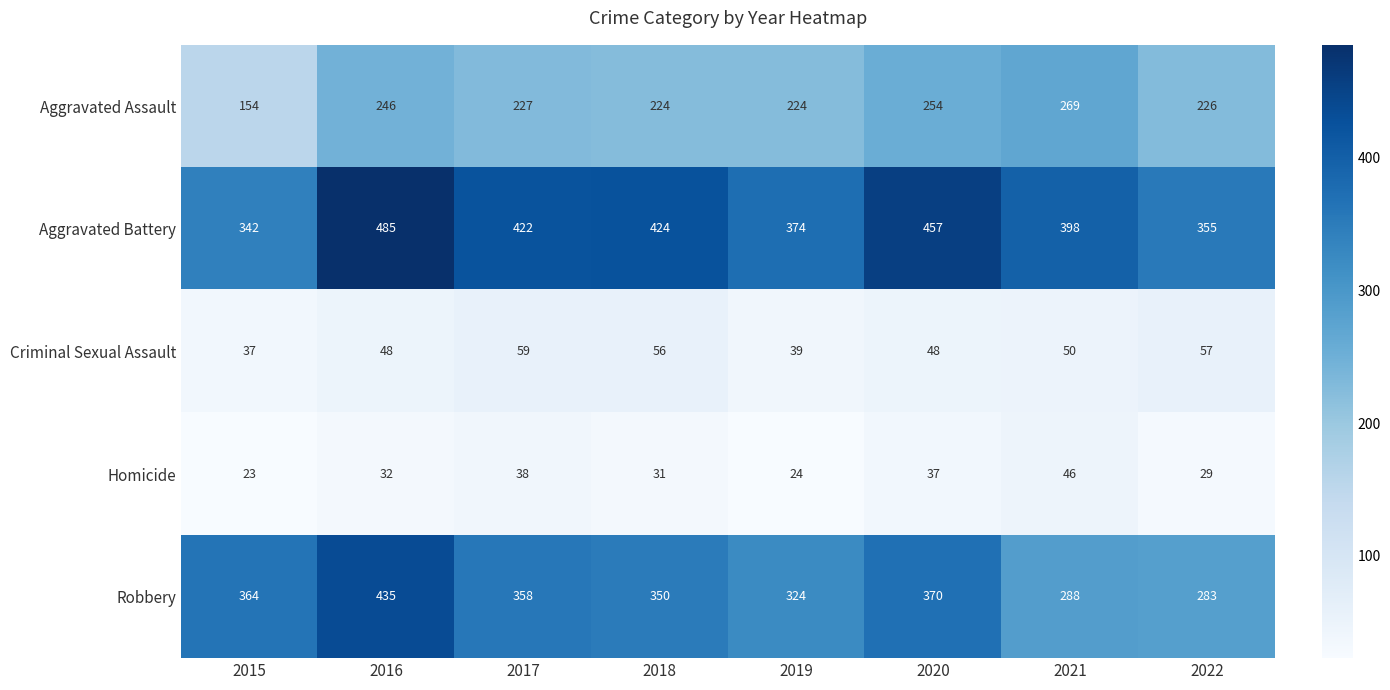

What is the sum of all Robbery values?

2772